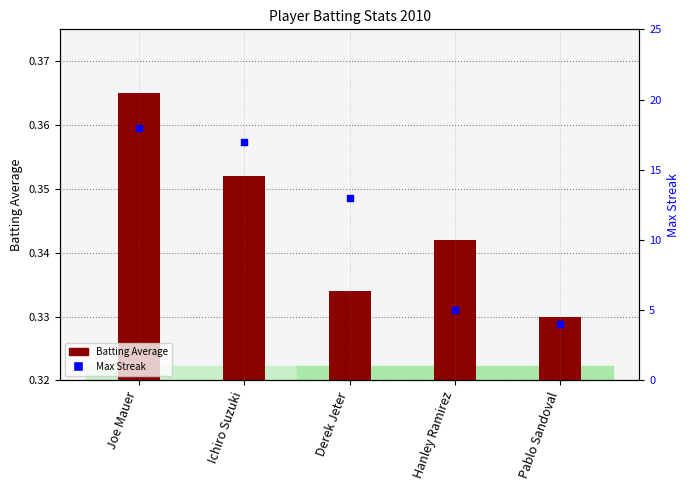

What are all the series names shown in the legend?

Batting Average, Max Streak